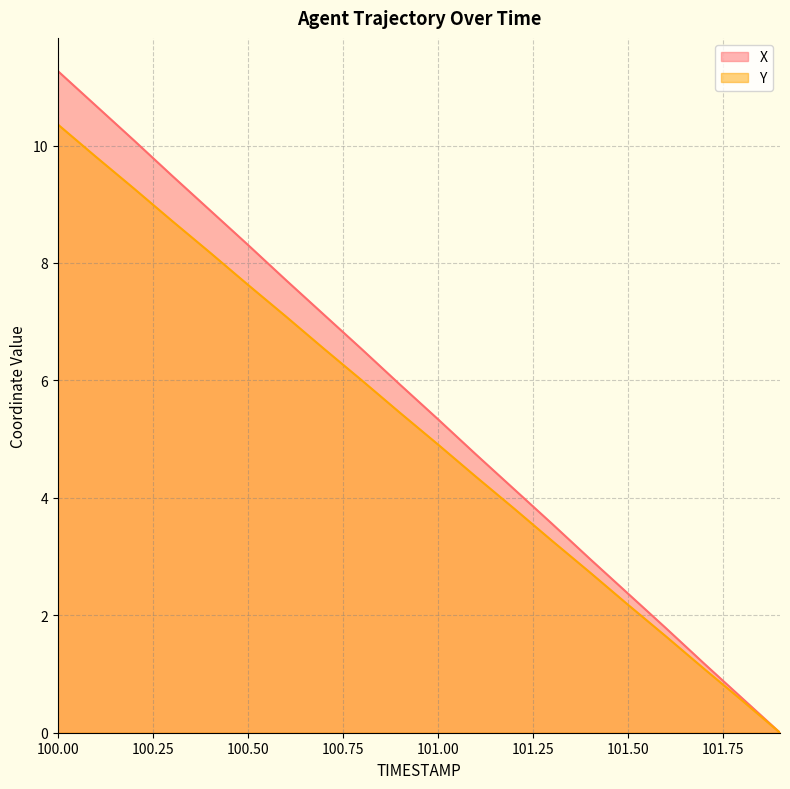

At which label does Y first exceed 5?

100.00